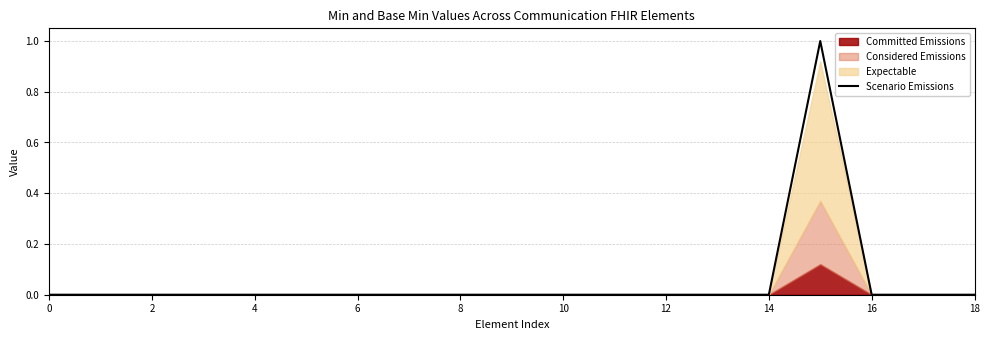

True or false: the data shows 1 at 15.

False